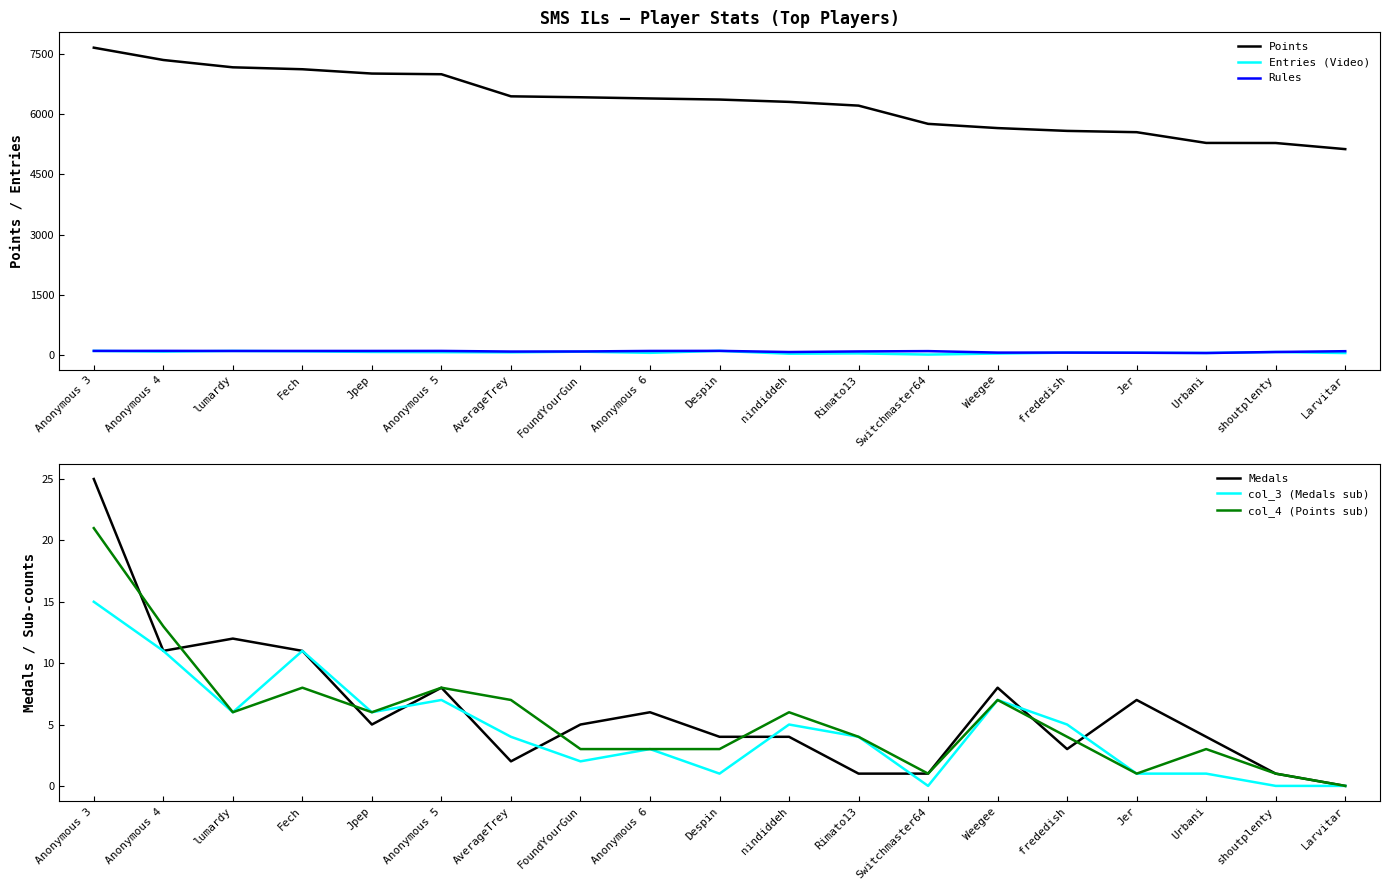

True or false: Medals has more than 0 interior local peaks.

True